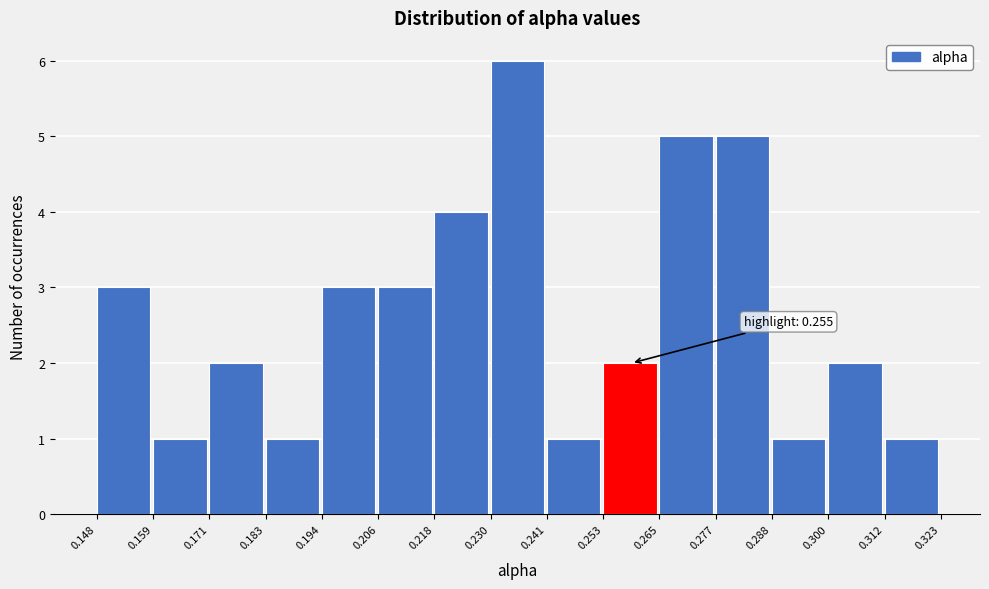

Which range on the x-axis has the tallest bar?

0.230 to 0.241